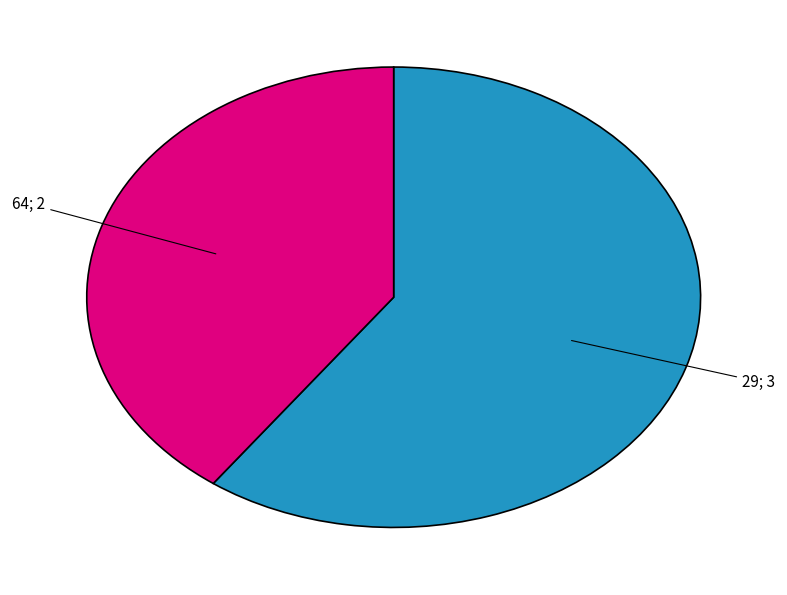

Is there any slice that represents more than half of the pie?

Yes